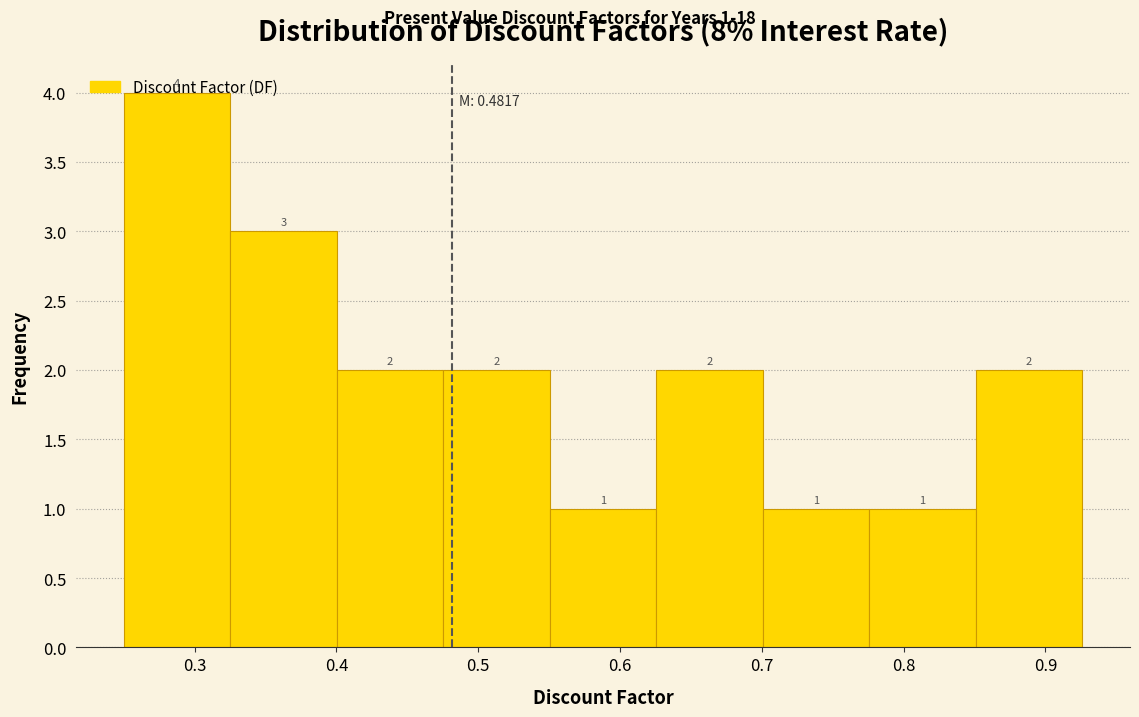

Which range on the x-axis has the tallest bar?

0.25 to 0.33